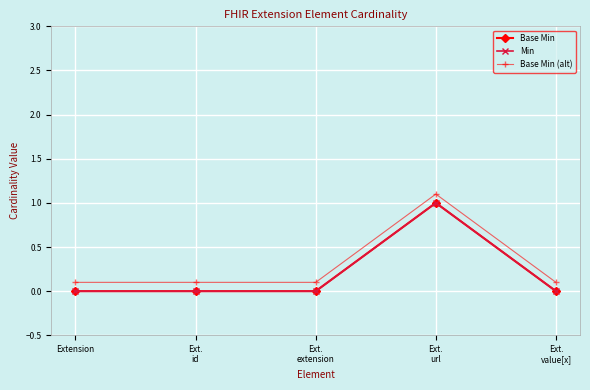

Is it true that Min equals 0.0 at Ext.
extension?

True